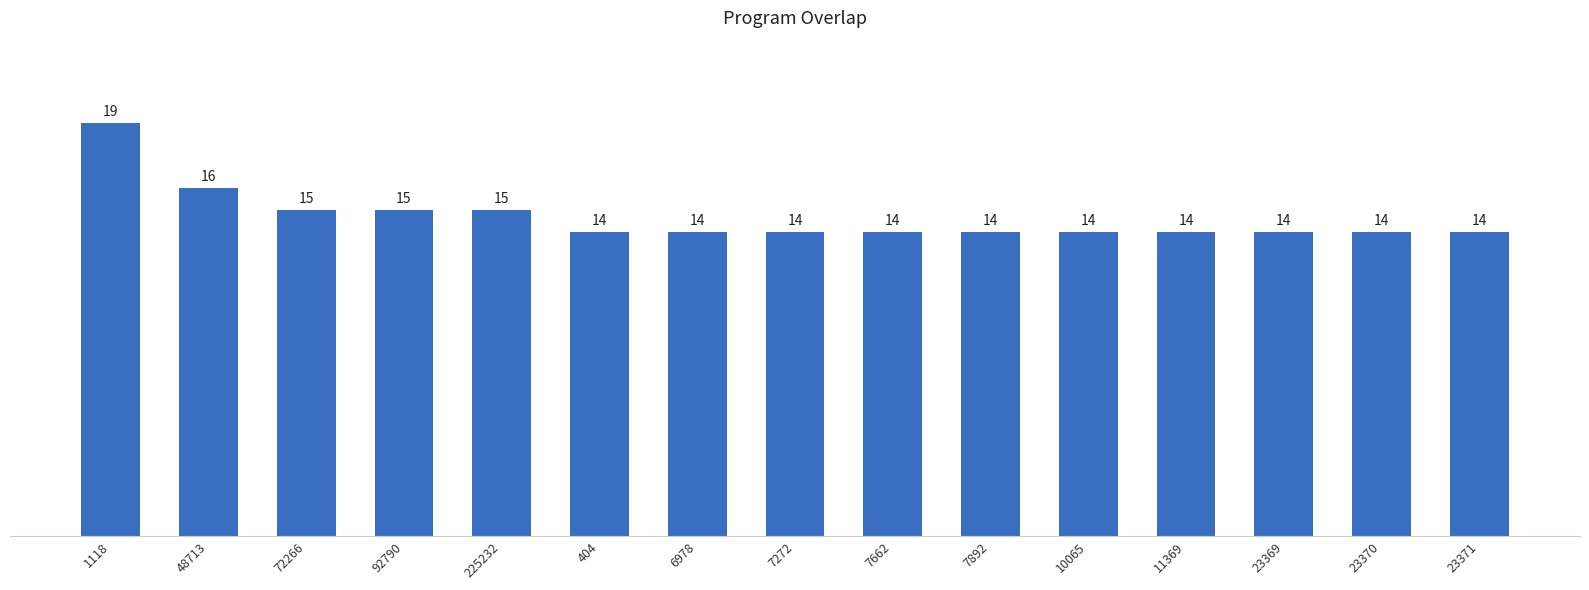

Reading left to right, transcribe all the data shown in this chart.

19	16	15	15	15	14	14	14	14	14	14	14	14	14	14